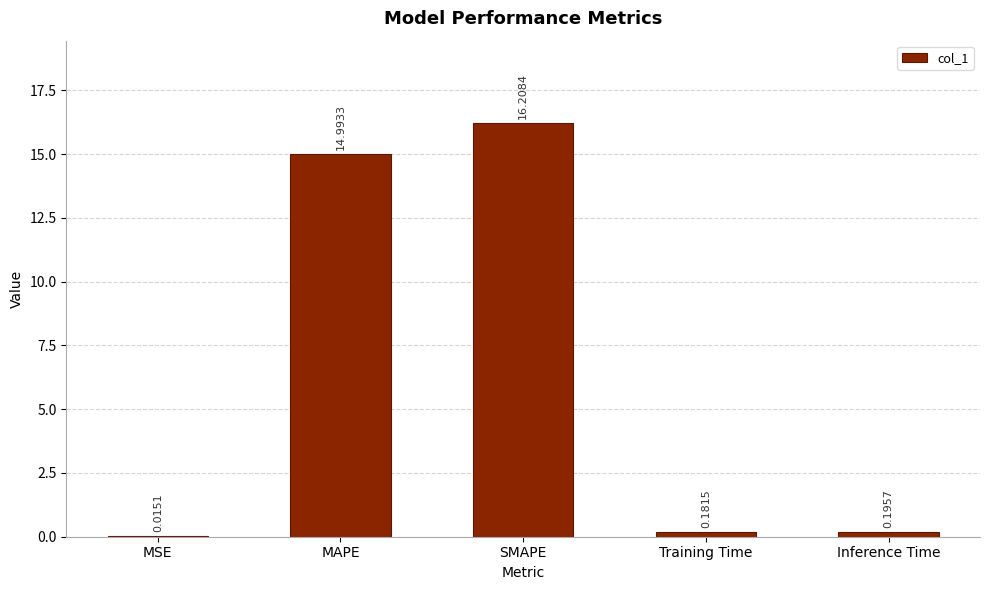

What is the average value?

6.3